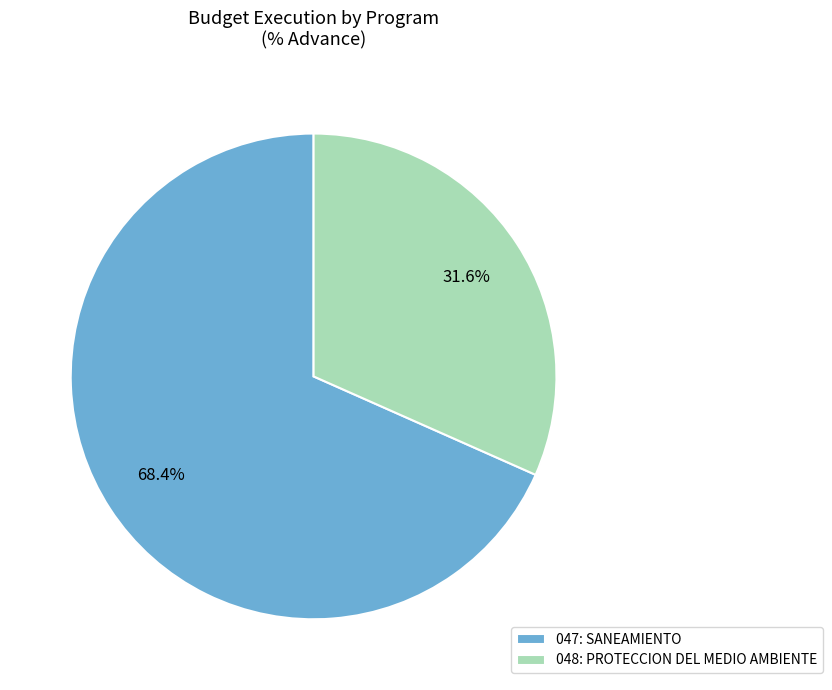

True or false: 047: SANEAMIENTO accounts for 54% of the total.

False